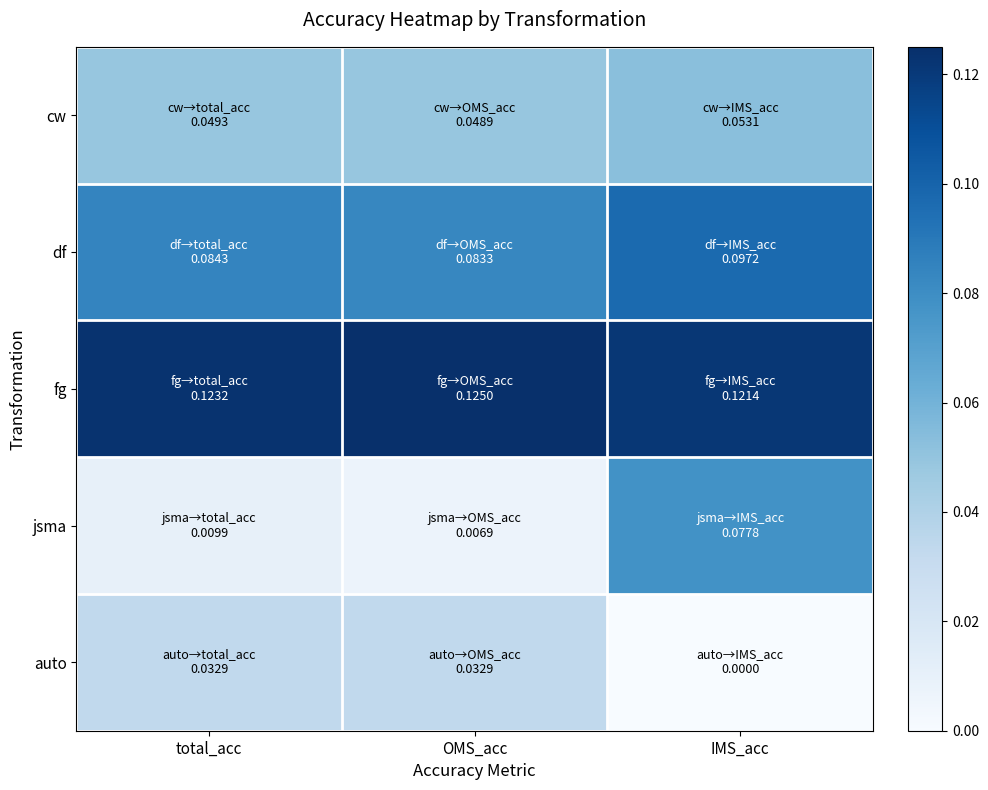

Reading left to right, what are all the values shown in this chart?

cw: total_acc=0.0	OMS_acc=0.0	IMS_acc=0.1
df: total_acc=0.1	OMS_acc=0.1	IMS_acc=0.1
fg: total_acc=0.1	OMS_acc=0.1	IMS_acc=0.1
jsma: total_acc=0.0	OMS_acc=0.0	IMS_acc=0.1
auto: total_acc=0.0	OMS_acc=0.0	IMS_acc=0.0